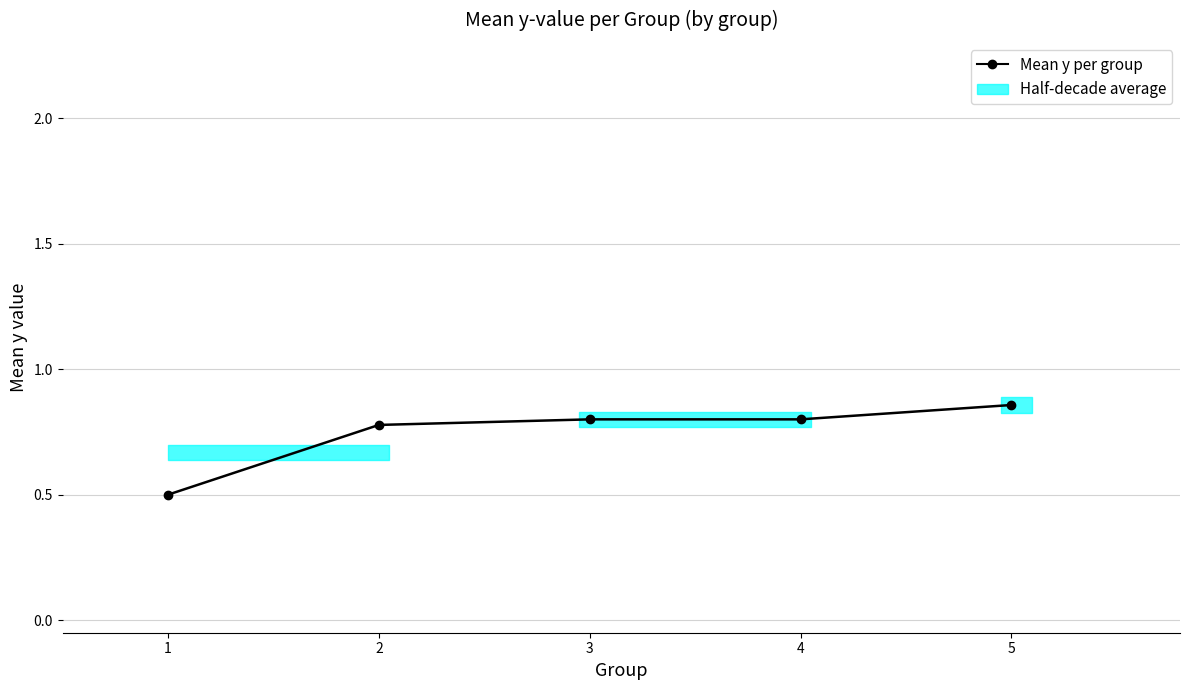

Reading left to right, extract all data points from this chart.

1=0.5	2=0.8	3=0.8	4=0.8	5=0.9